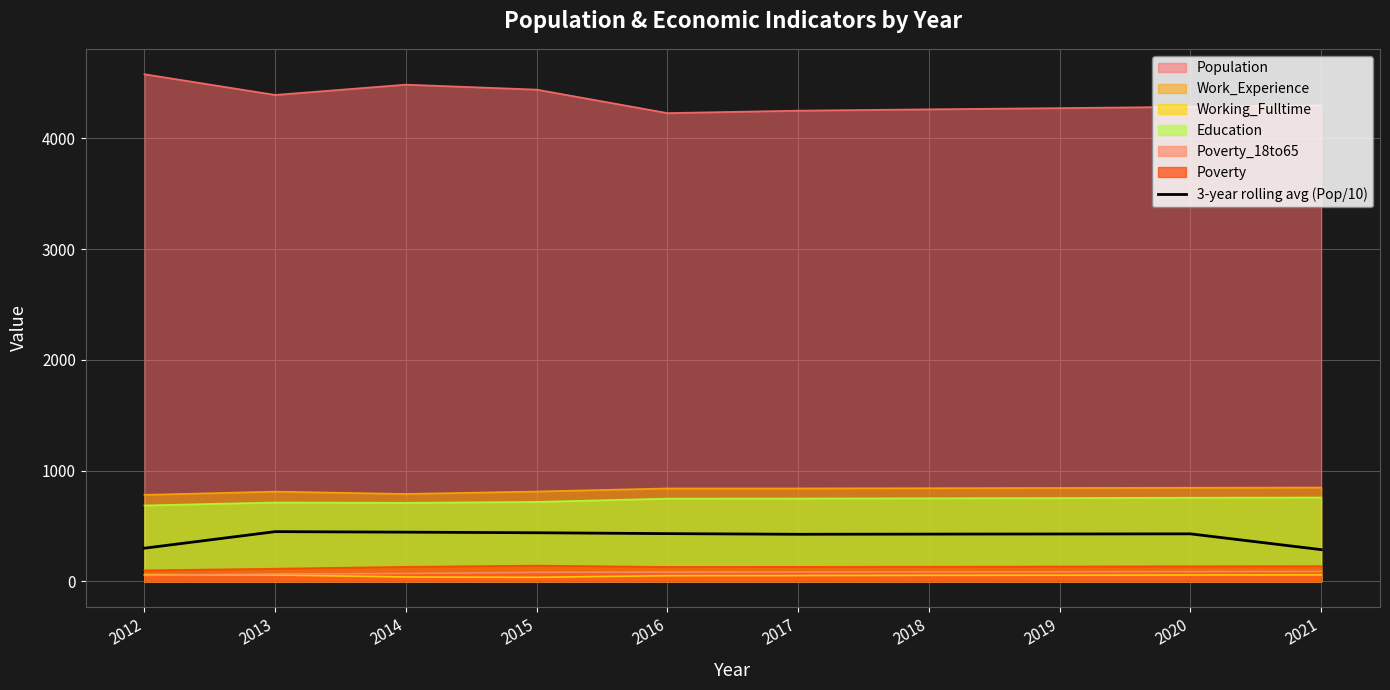

True or false: Working_Fulltime and Education cross at least once.

False